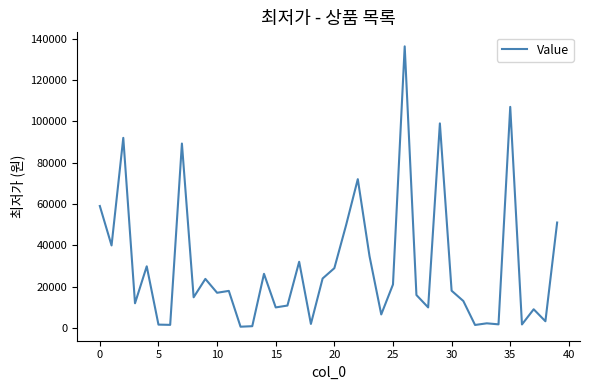

What is the greatest value displayed?

136300